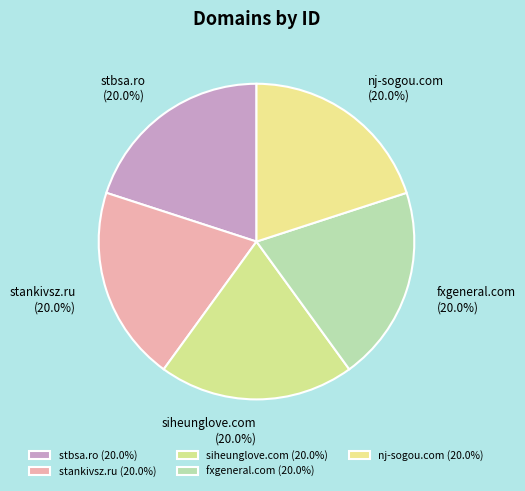

Does any single category account for the majority?

No